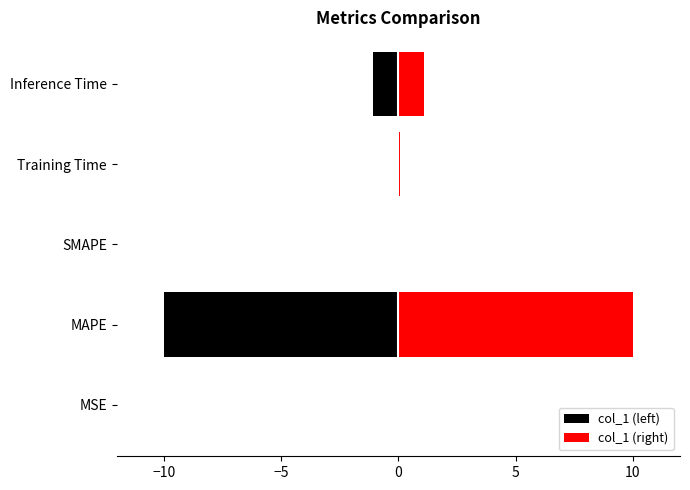

Rank the series at Training Time from highest to lowest value.

col_1 (right), col_1 (left)